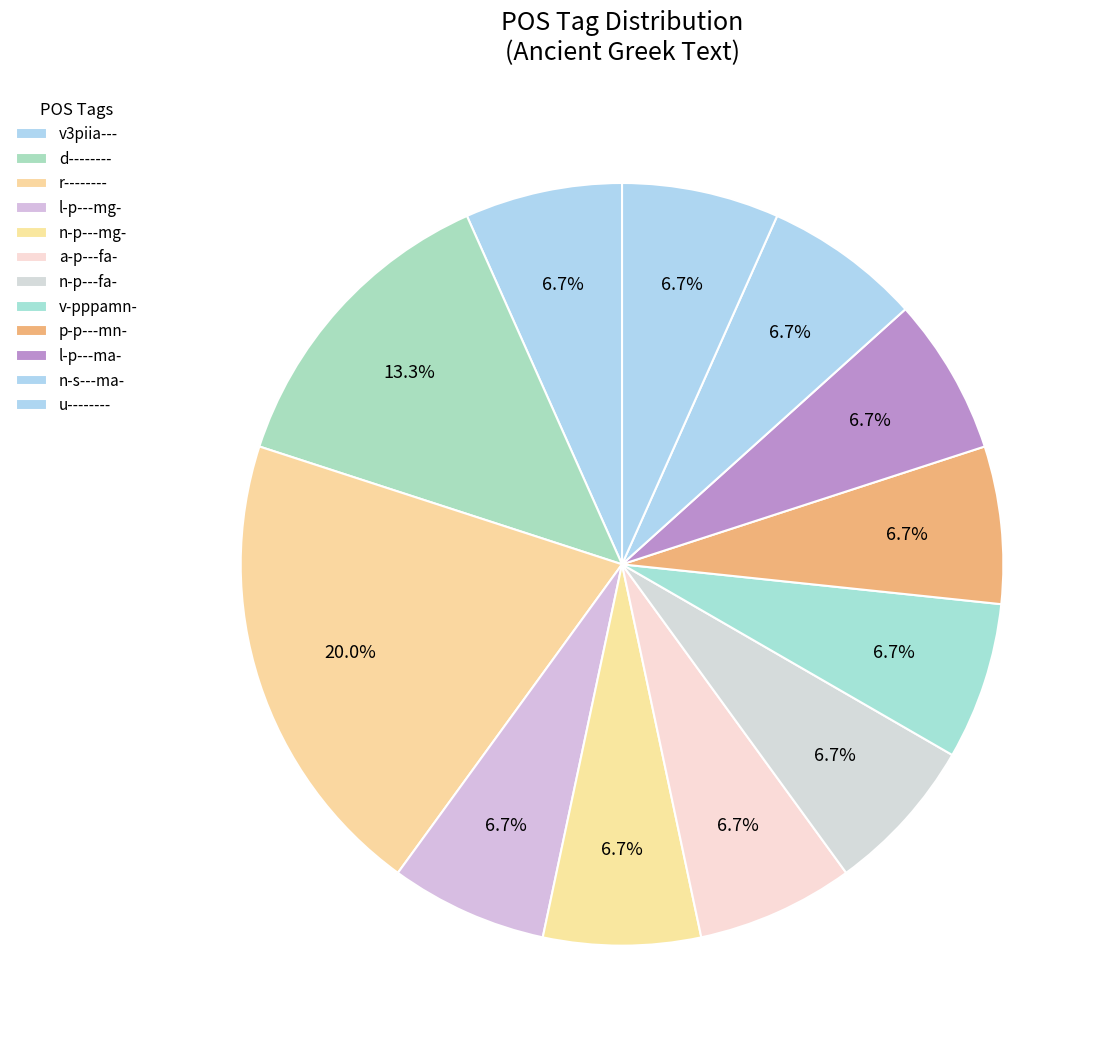

Does any single category account for the majority?

No